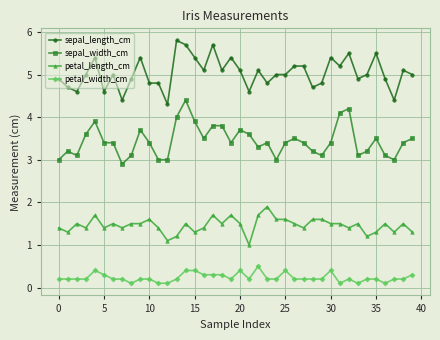

How many values in the petal_length_cm series exceed 1?

39